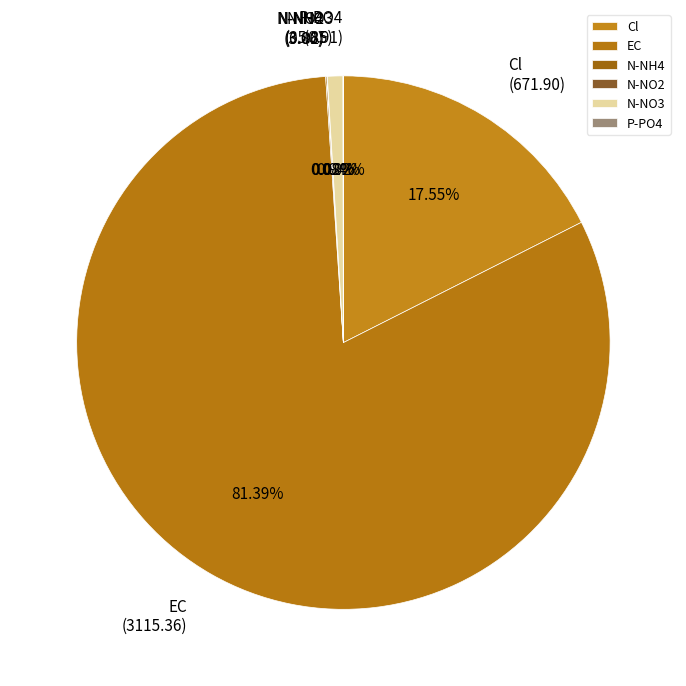

What is the largest slice in the pie chart?

EC